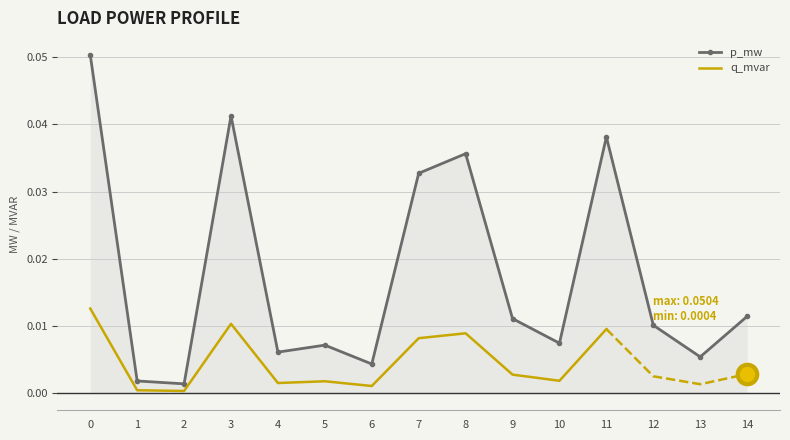

Is it true that p_mw equals 0.1 at 11?

False